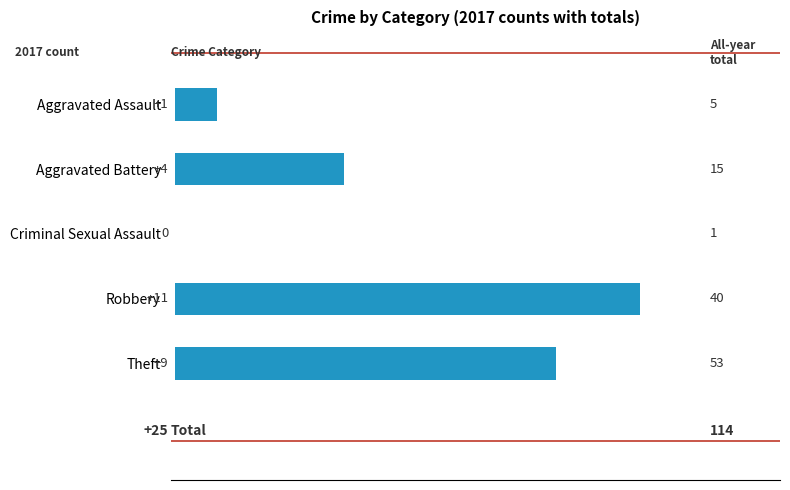

What is the change in value from Aggravated Battery to Robbery?

+7